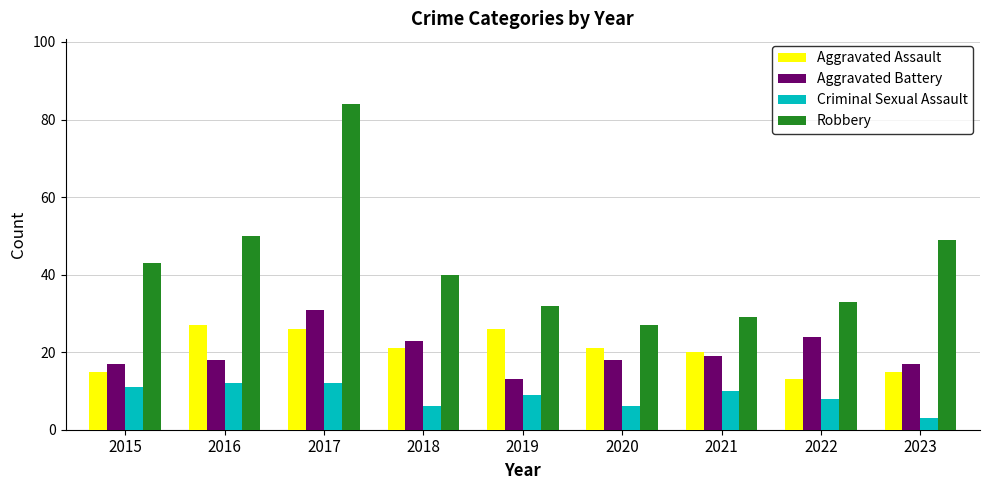

What are all the series names shown in the legend?

Aggravated Assault, Aggravated Battery, Criminal Sexual Assault, Robbery